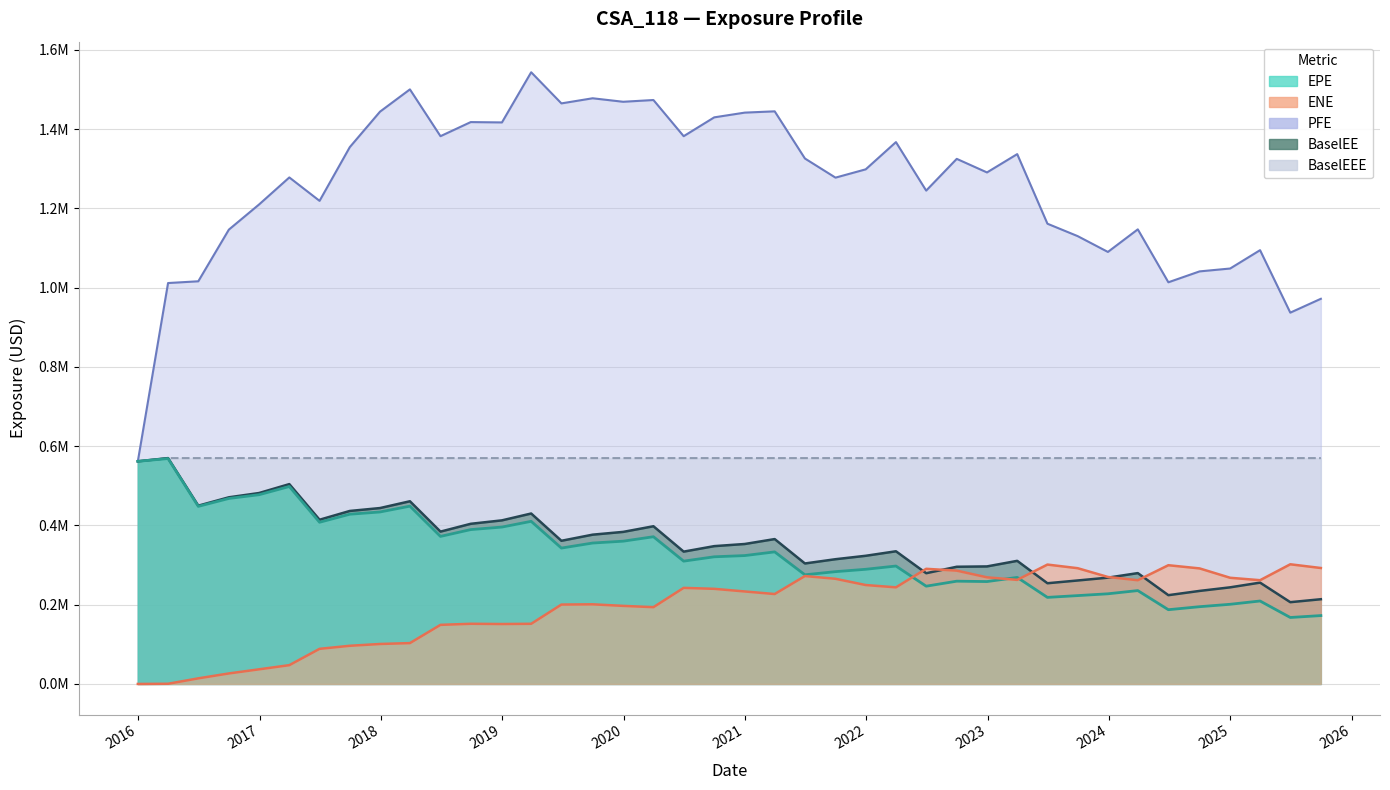

What is the total value across all series at 2019-09-30?

2981091.0